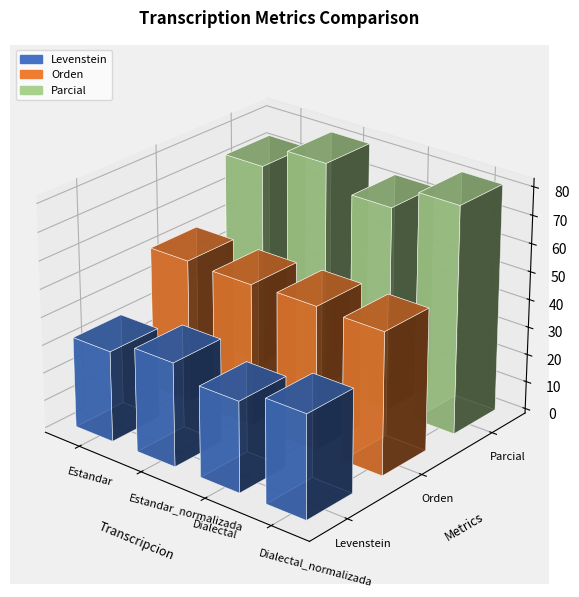

Reading left to right, transcribe all the data shown in this chart.

Levenstein: Estandar=32.4	Estandar_normalizada=37.1	Dialectal=32.4	Dialectal_normalizada=37.1
Orden: Estandar=51.4	Estandar_normalizada=50.9	Dialectal=51.4	Dialectal_normalizada=50.9
Parcial: Estandar=73.0	Estandar_normalizada=81.2	Dialectal=73.0	Dialectal_normalizada=81.2